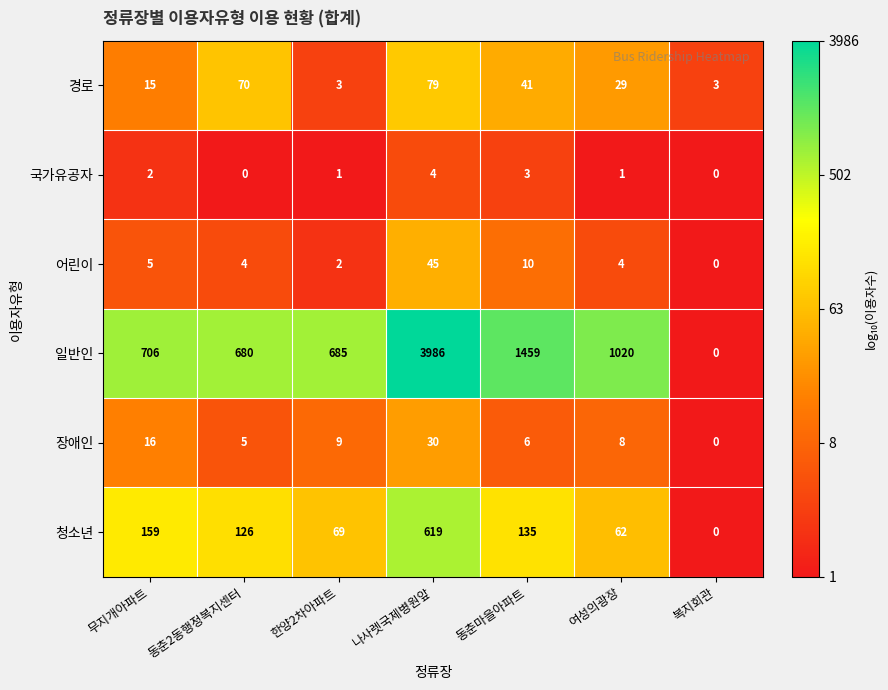

Rank the series at 나사렛국제병원앞 from lowest to highest value.

국가유공자, 장애인, 어린이, 경로, 청소년, 일반인